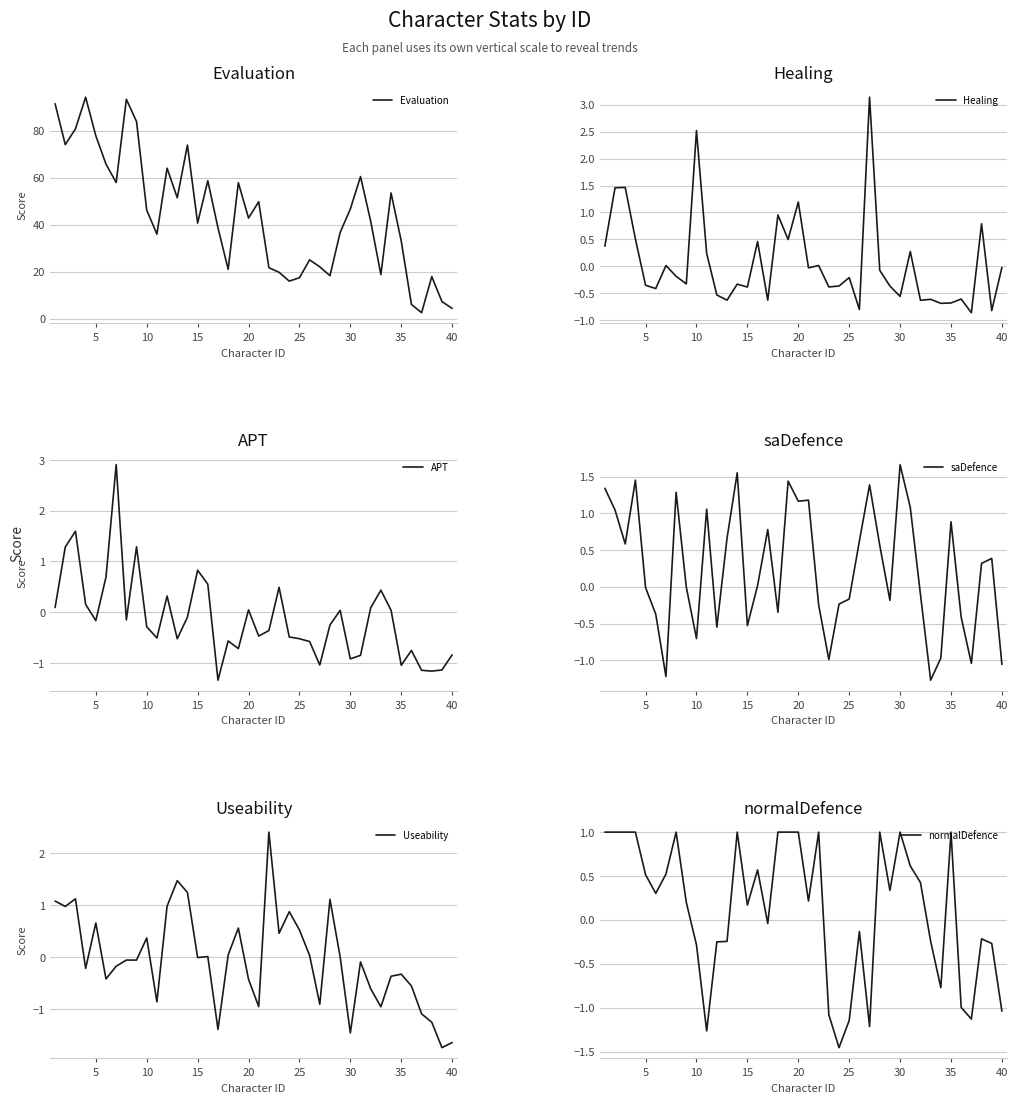

What are all the series names shown in the legend?

Evaluation, Healing, APT, saDefence, Useability, normalDefence